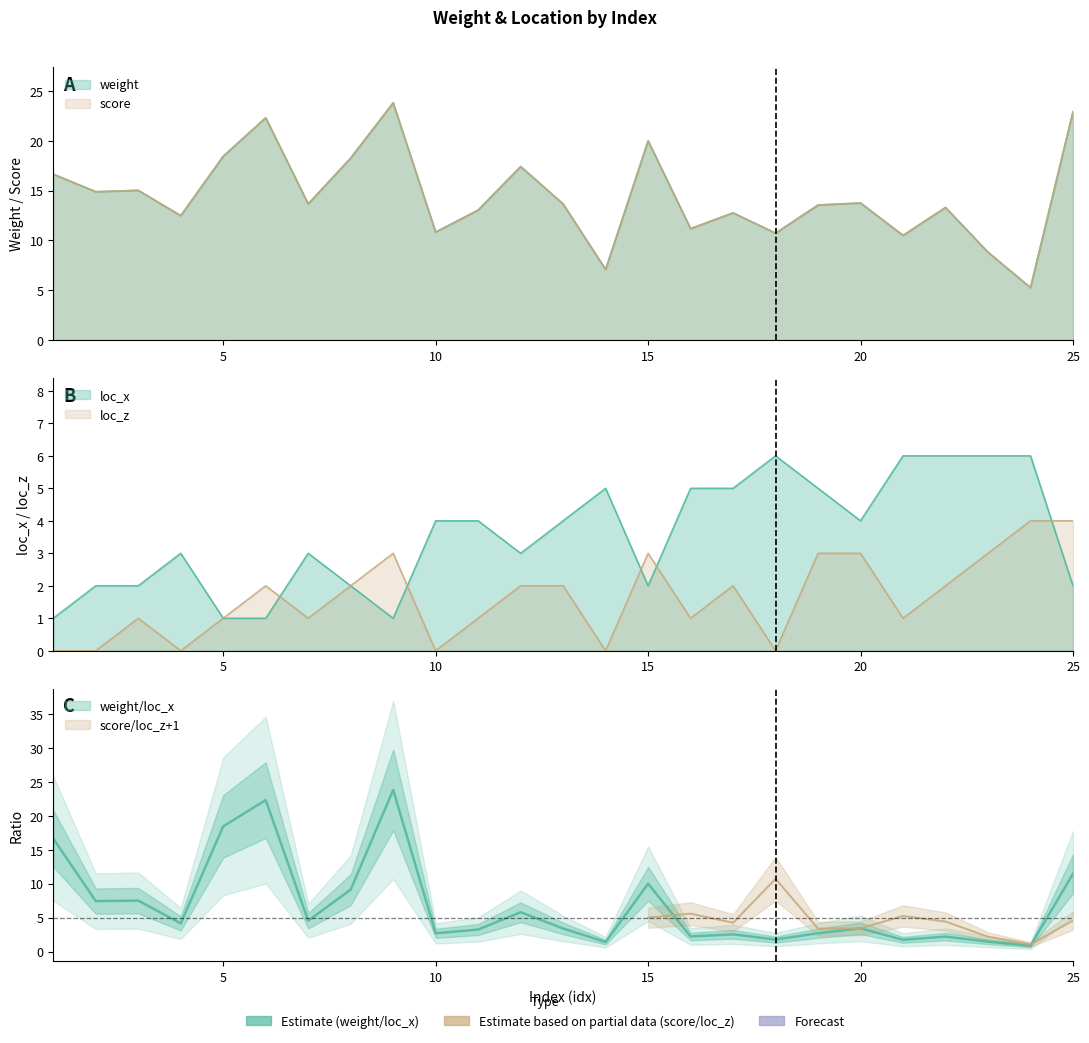

What is the total value across all series at 12?

39.8